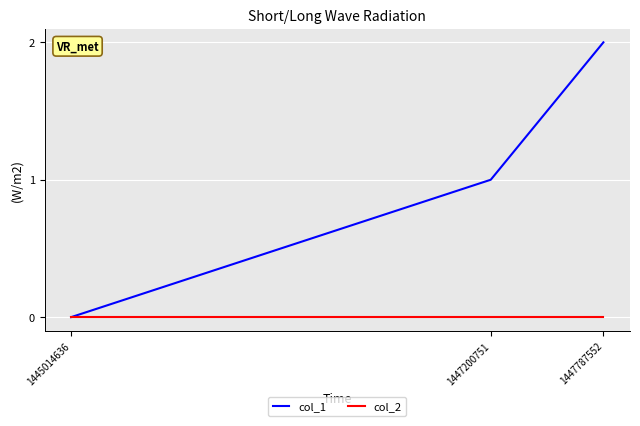

Which series changed the most between 1447200751 and 1447787552?

col_1